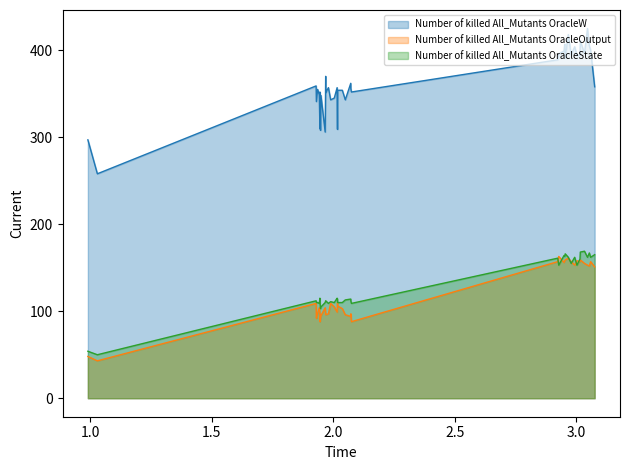

What is the value of the Number of killed All_Mutants OracleW point at the 7th from the left?

357